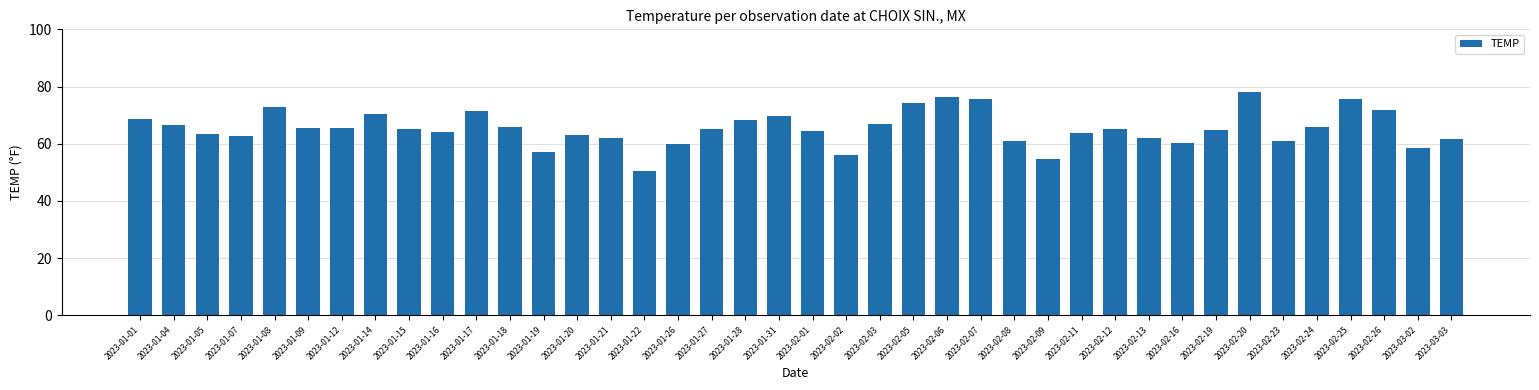

Where does the data first go above 65?

2023-01-01